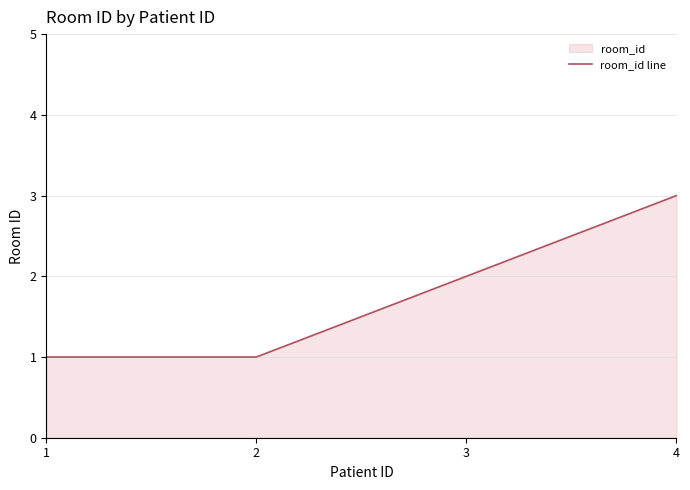

How many lines are shown in the chart?

1